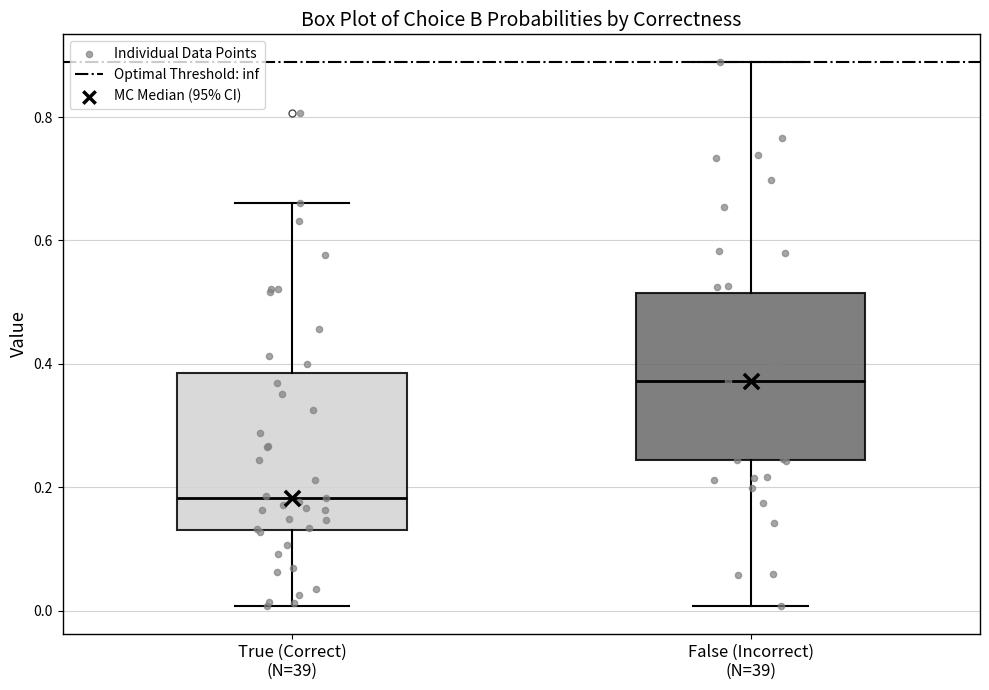

Which box's median line is the highest?

False (Incorrect) (N=39)